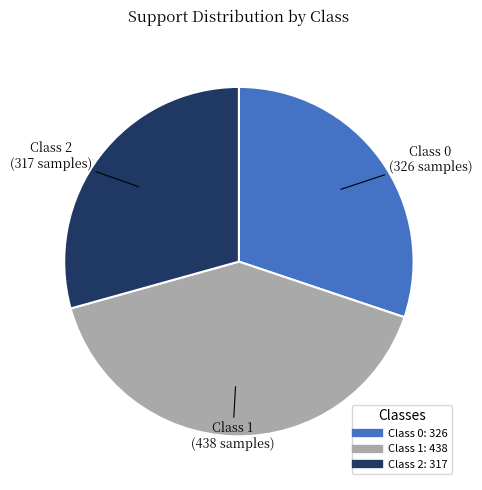

Does any single category account for the majority?

No